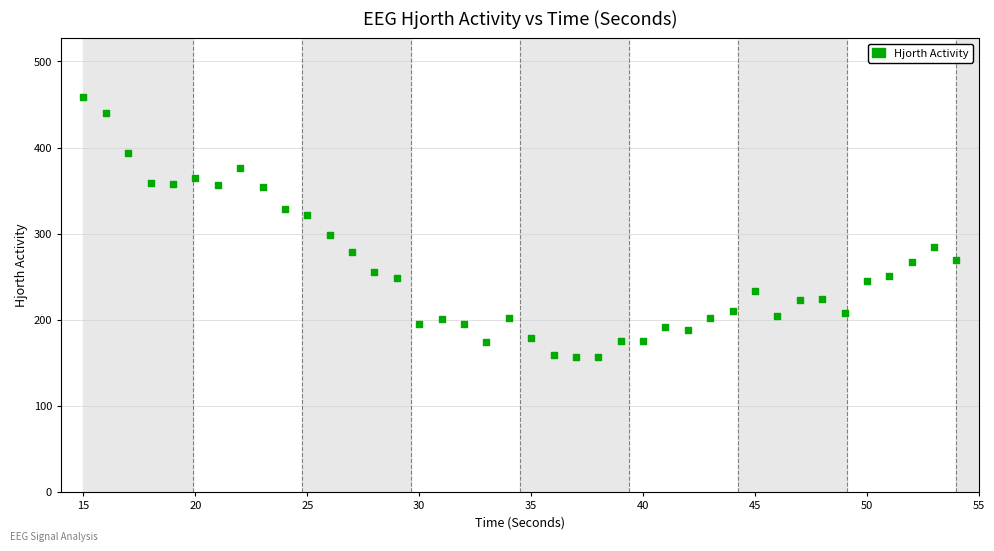

What is the range of X values (max minus min)?

39.0